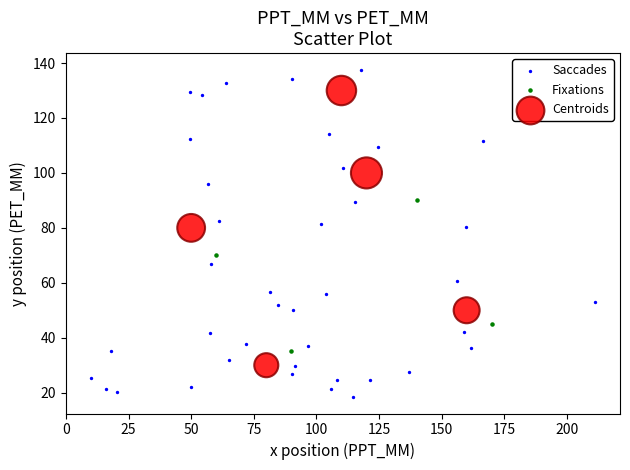

Which series contains the lowest Y value?

Saccades